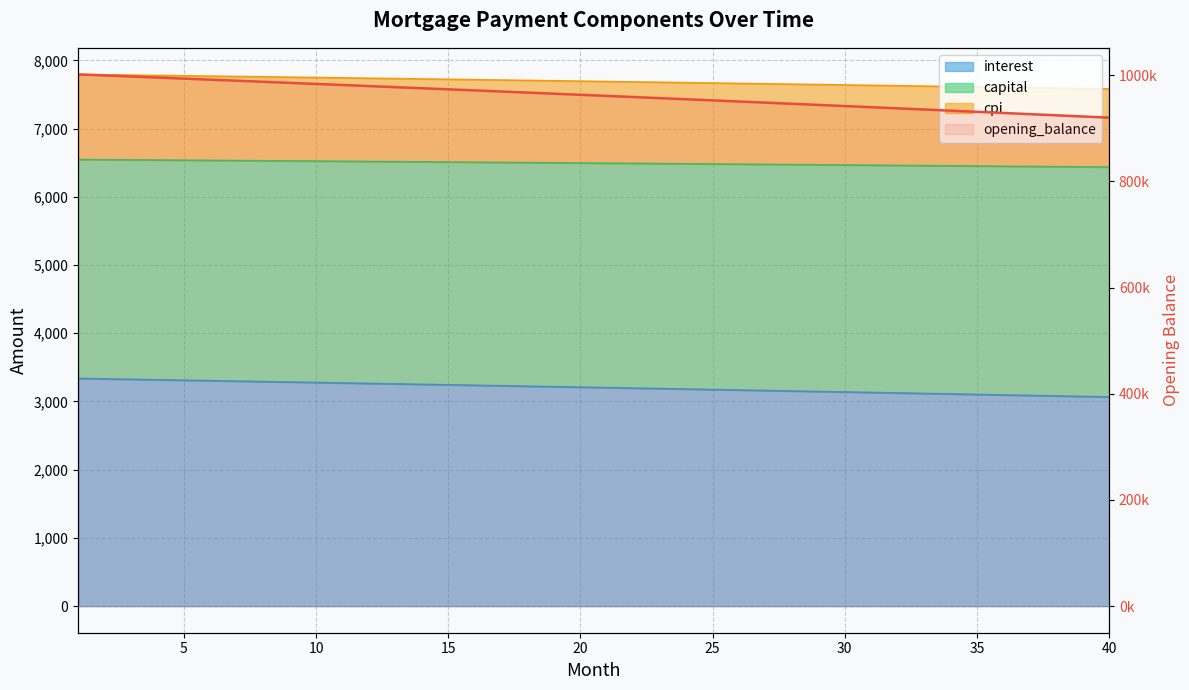

How many lines are shown in the chart?

1